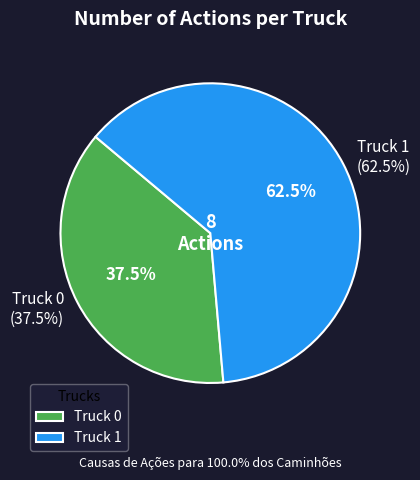

How many slices are in this pie chart?

2